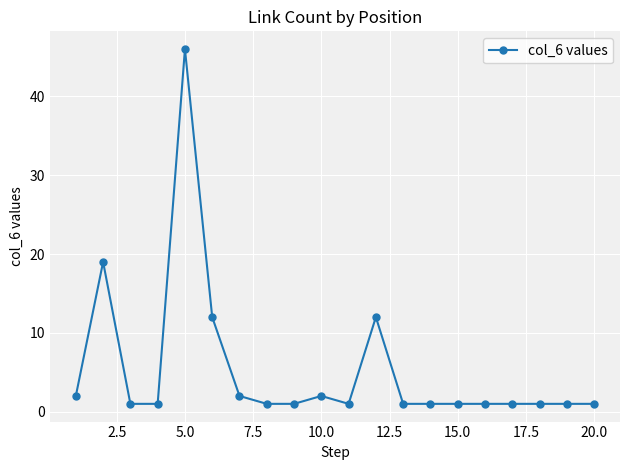

Reading left to right, extract all data points from this chart.

2	19	1	1	46	12	2	1	1	2	1	12	1	1	1	1	1	1	1	1